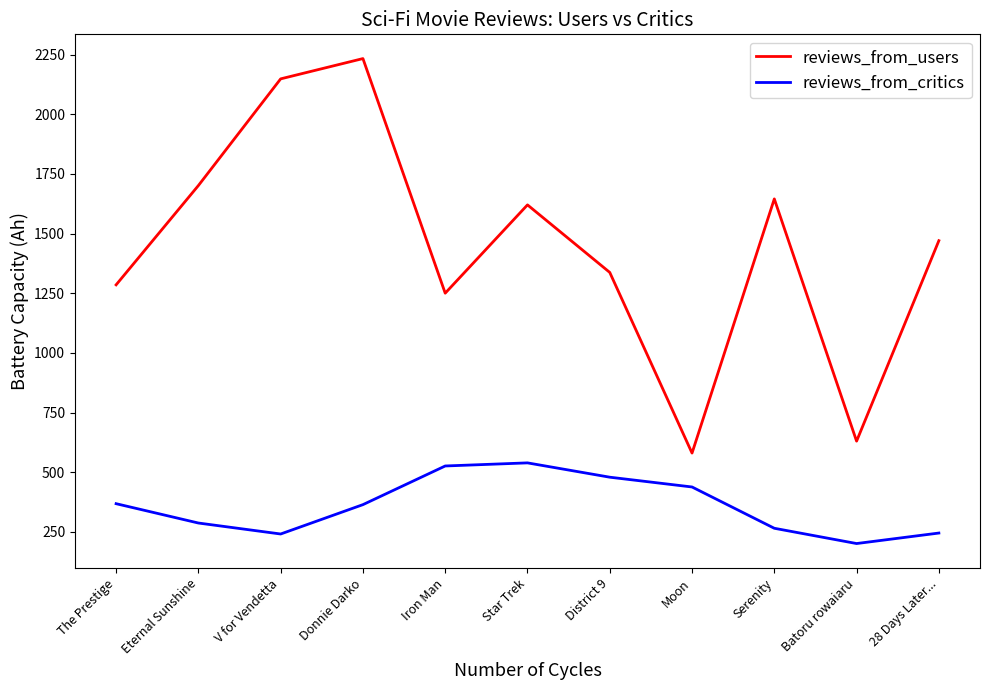

True or false: reviews_from_users has a value of 1515 at Donnie Darko.

False